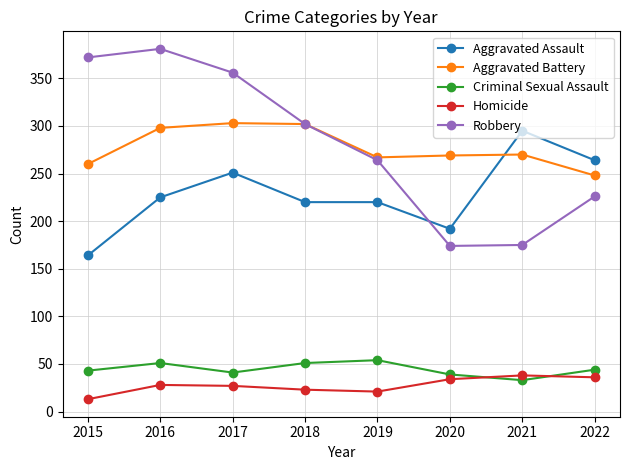

True or false: Robbery and Aggravated Assault intersect in this chart.

True